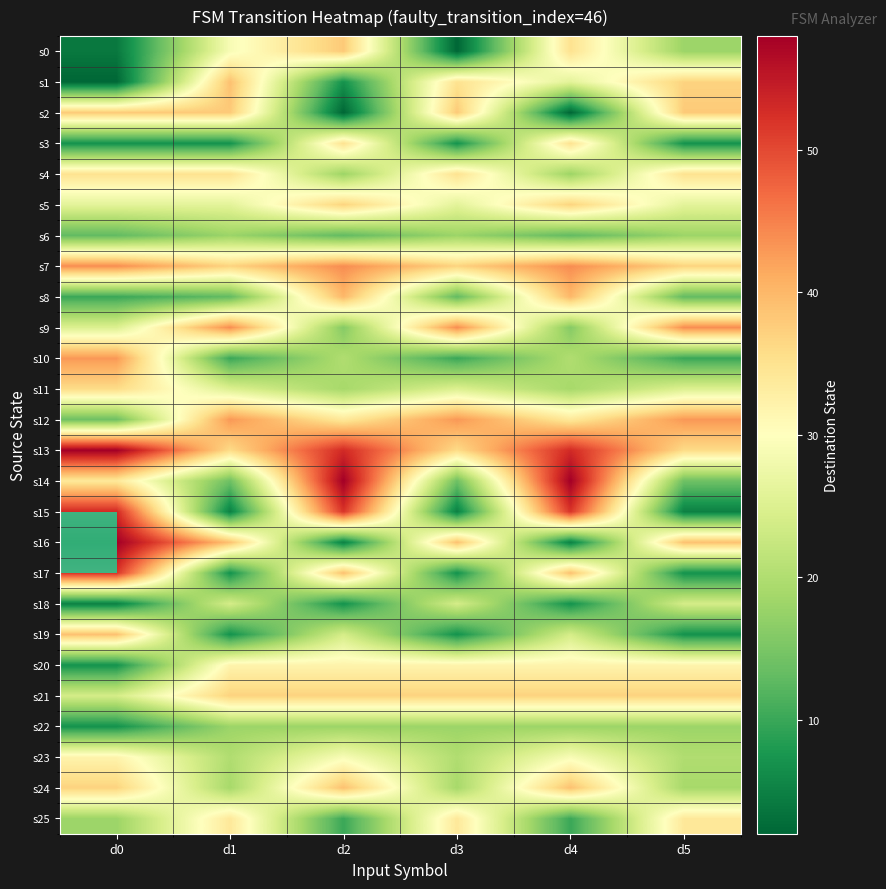

How many s5 values are between 26 and 37?

6